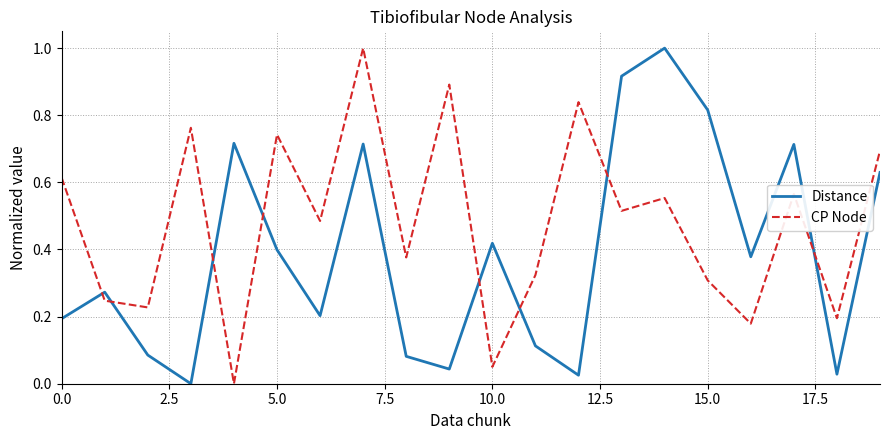

List the series in order of their overall mean, lowest first.

Distance, CP Node